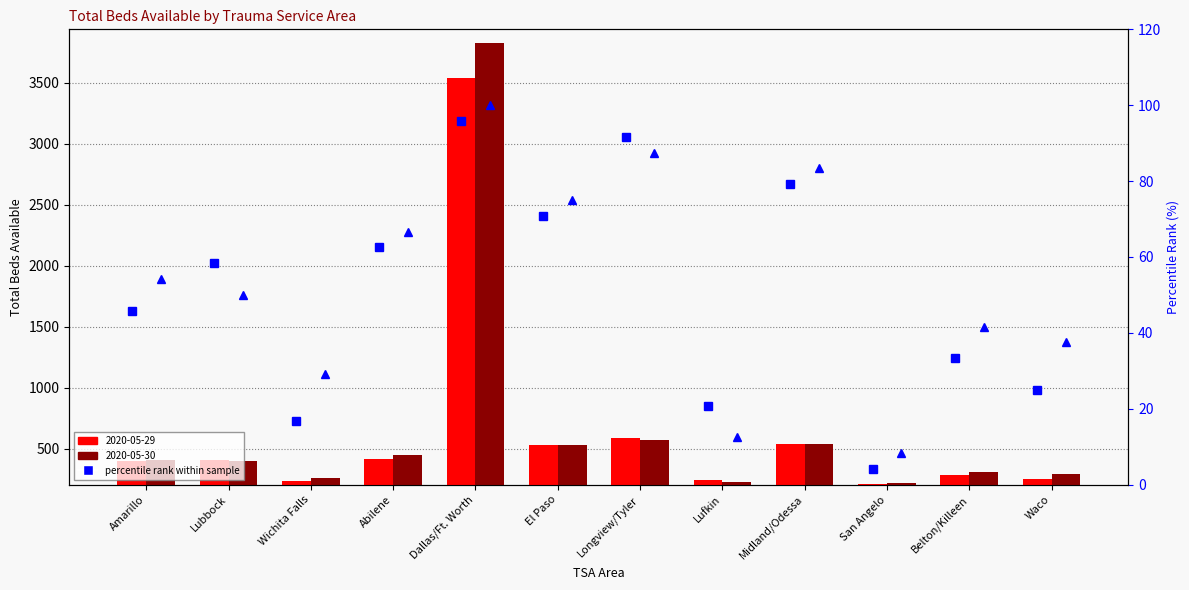

Where is percentile rank (2020-05-30) nearest to the value 54?

Amarillo